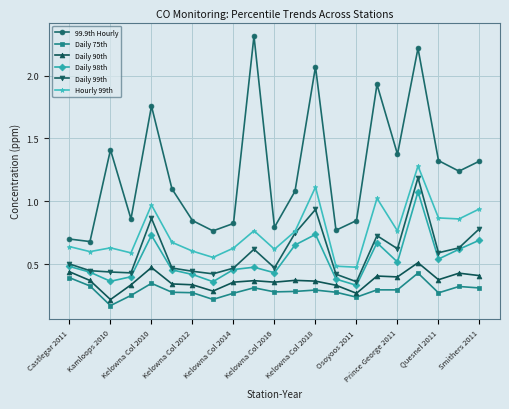

What is the highest value of the Daily 98th series?

1.1